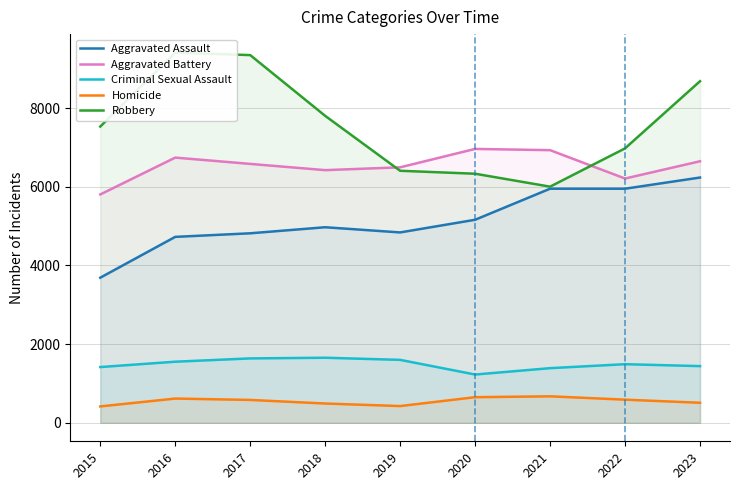

Which label corresponds to the largest value in the chart?

2016